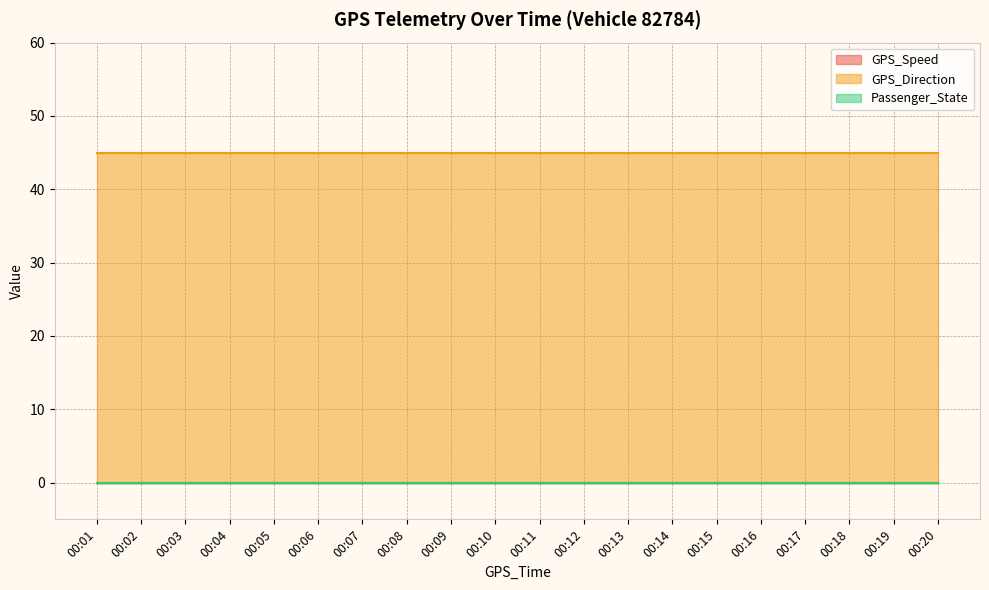

What is the difference between the highest and lowest values at 00:06?

45